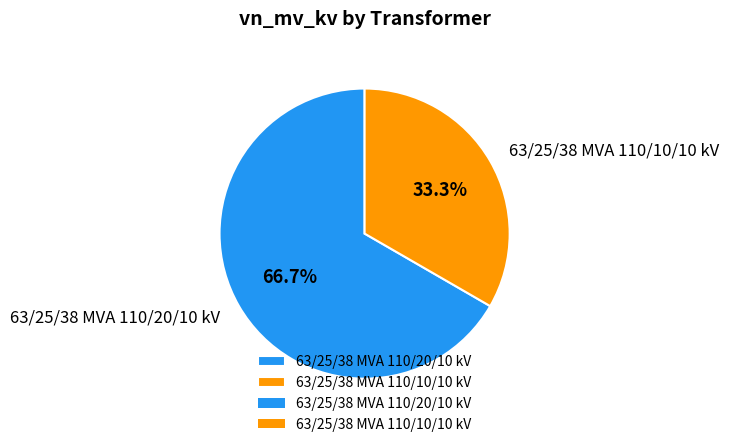

Count the number of slices in the pie.

2